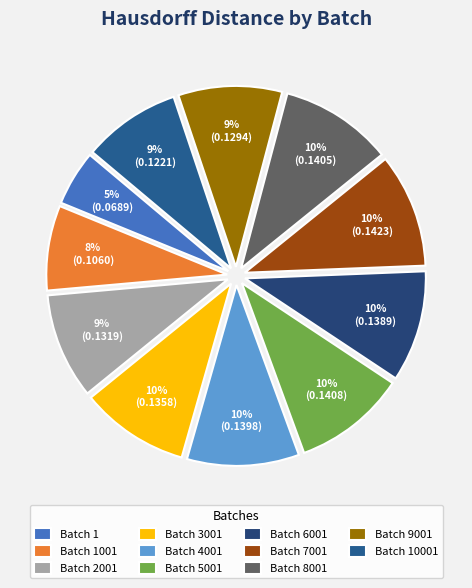

Which slice is the smallest?

Batch 1